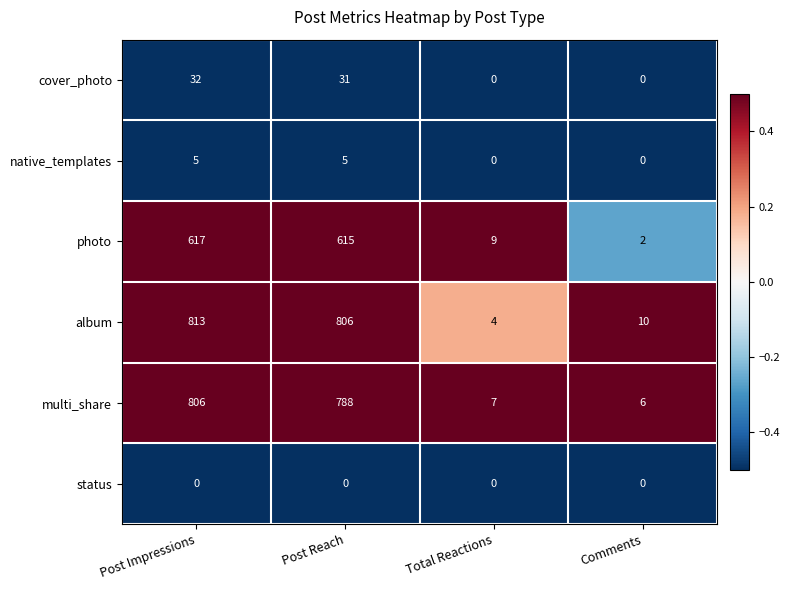

Which series changed the most between Total Reactions and Comments?

photo